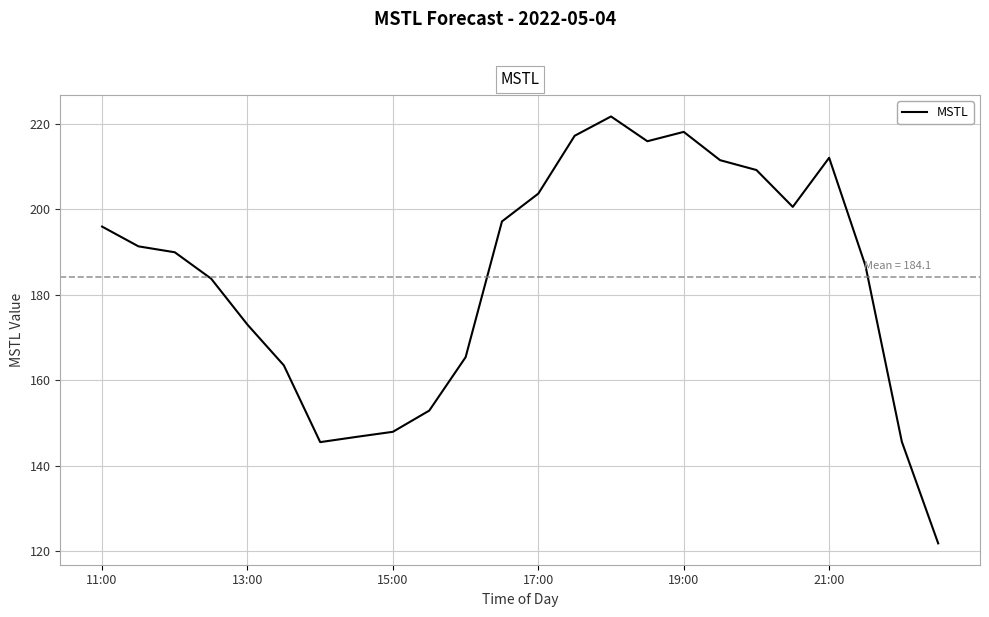

How many values exceed 191?

12